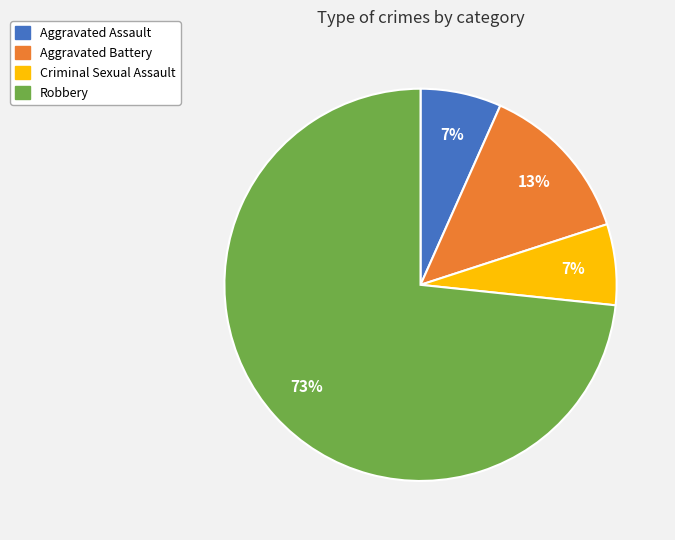

To the nearest percent, what is the average slice percentage?

25%